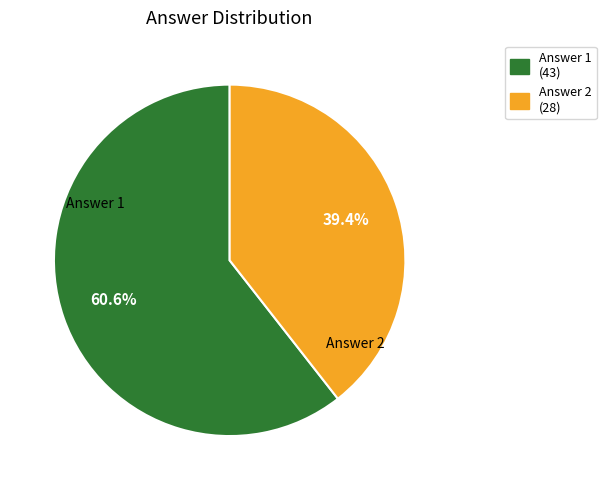

Rank the categories by value from highest to lowest.

Answer 1, Answer 2